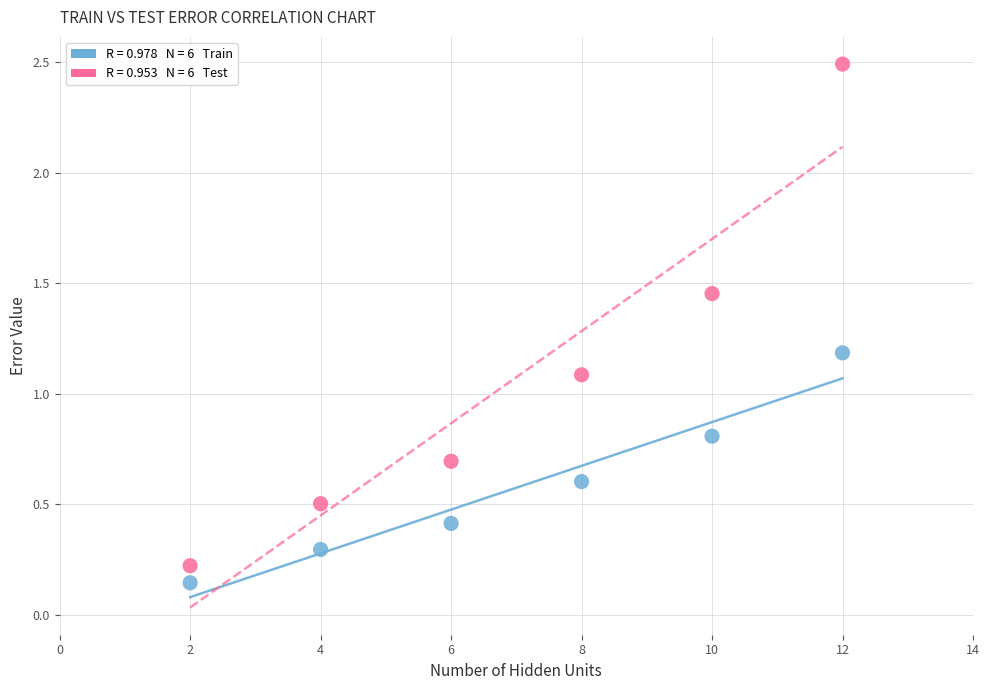

Across all data points, what is the range of Y values (max minus min)?

2.3